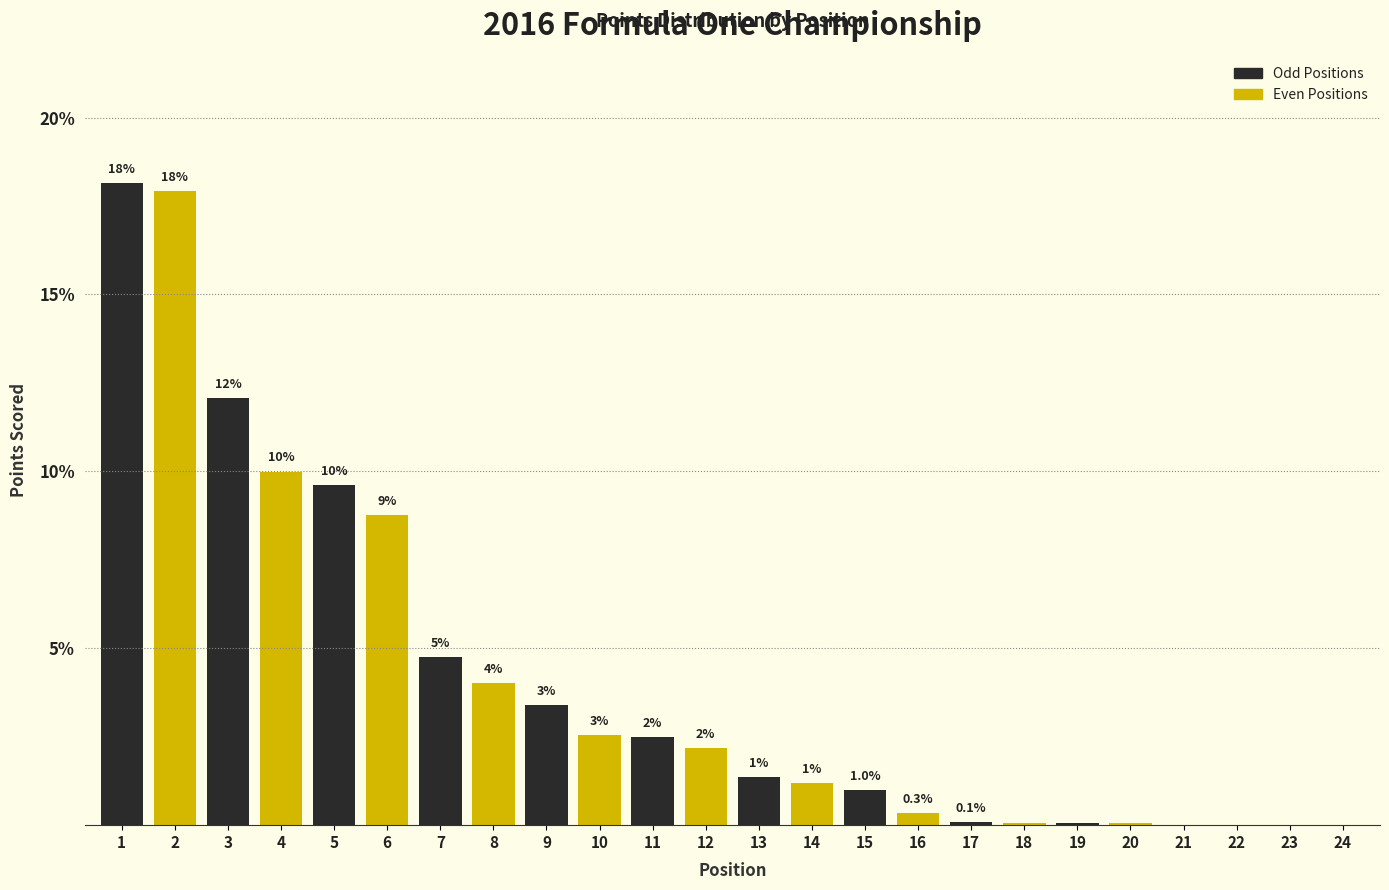

Where is the data nearest to the value 9?

6